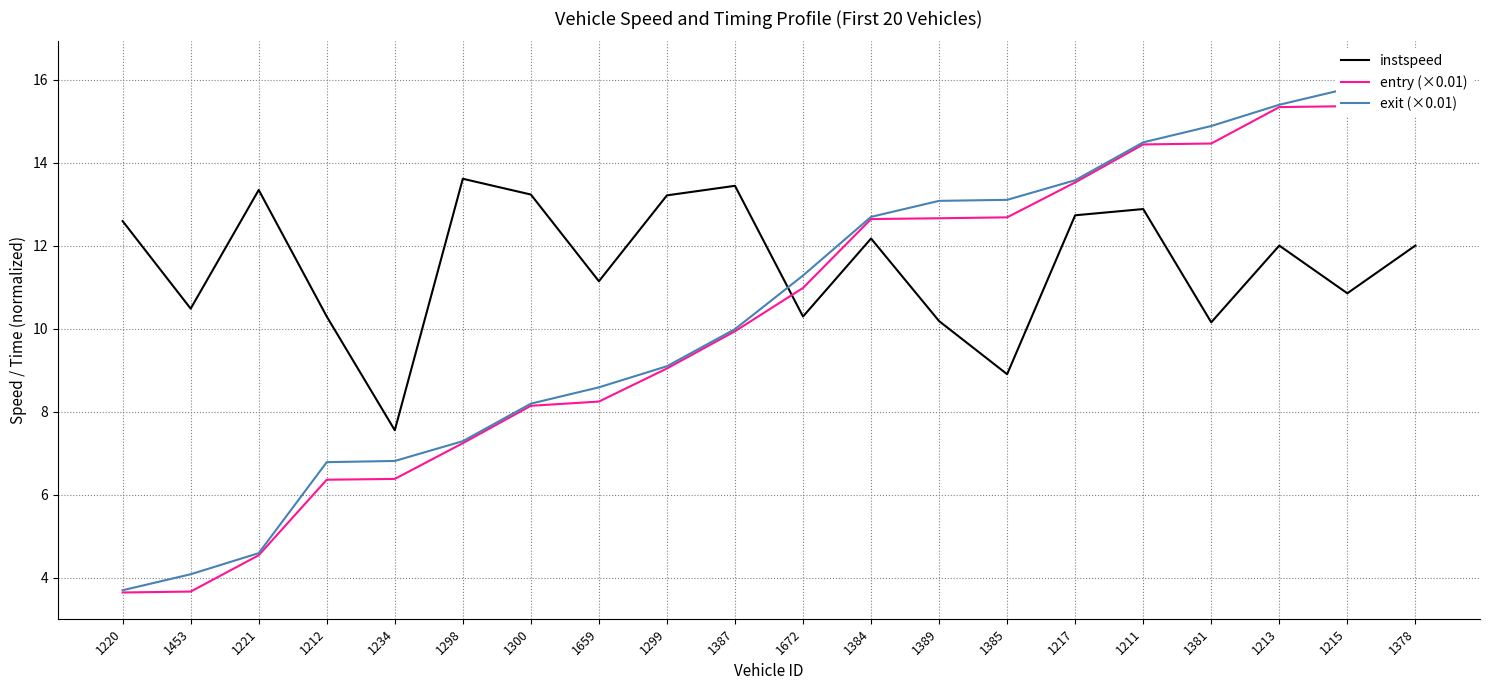

True or false: instspeed has a value of 10.2 at 1389.

True